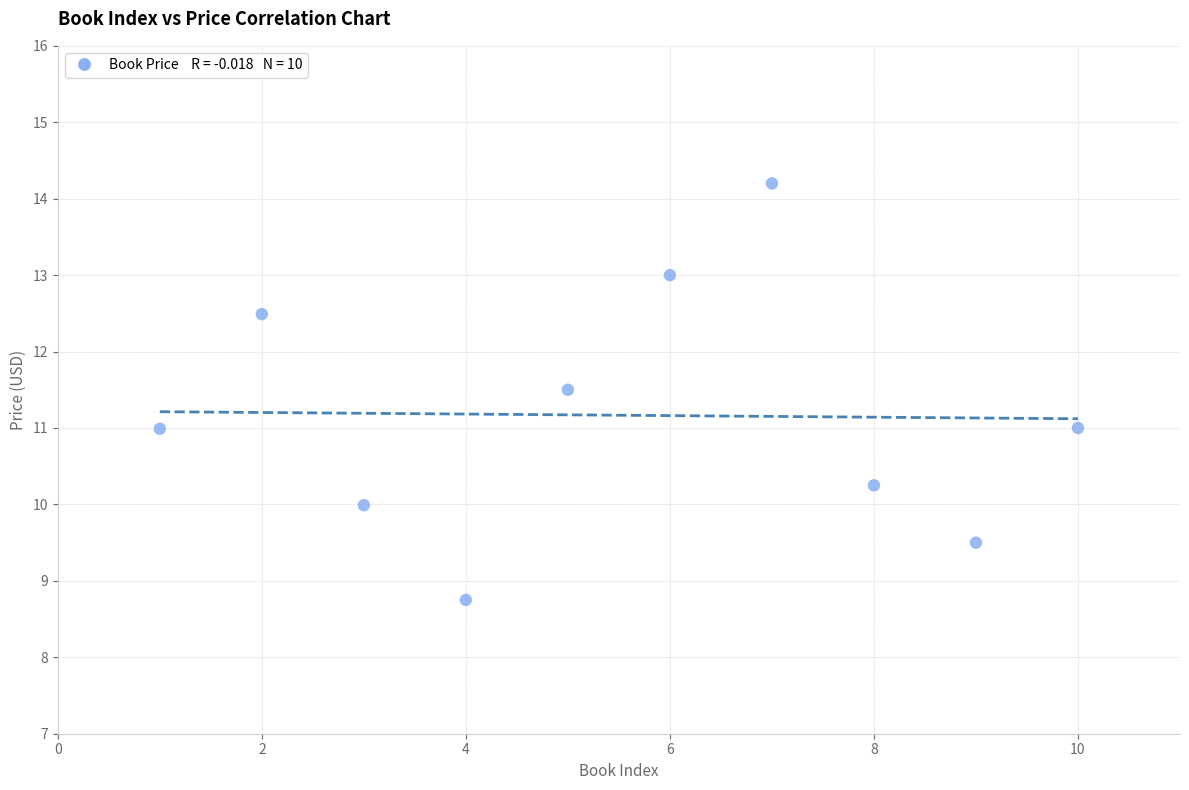

What is the range of X values (max minus min)?

9.0